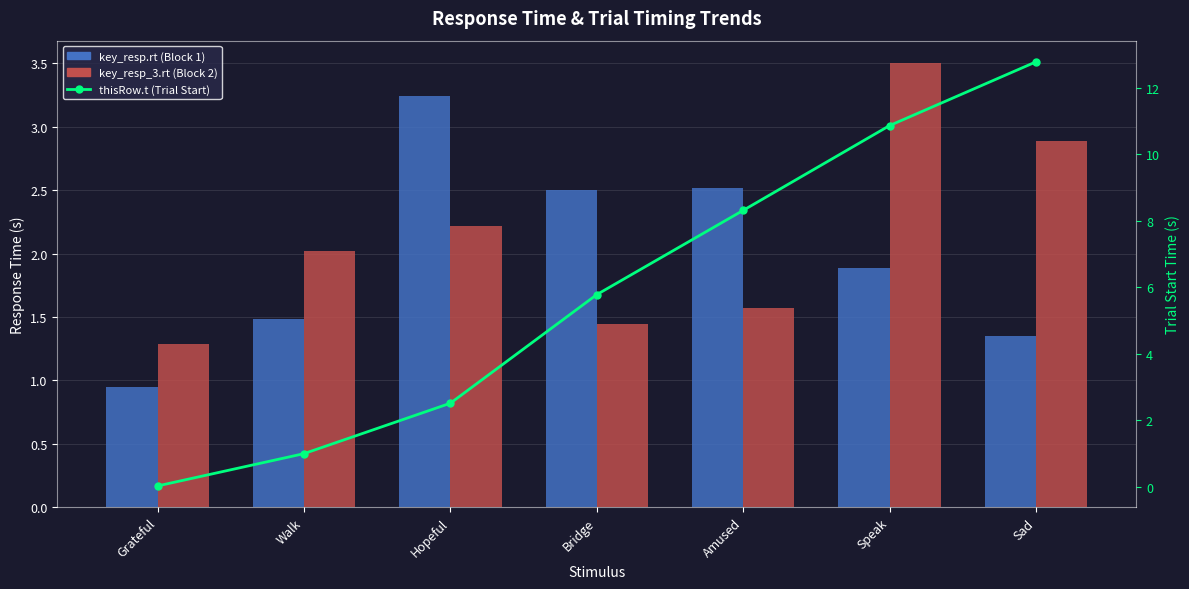

At which category is the sum across all series the highest?

Sad